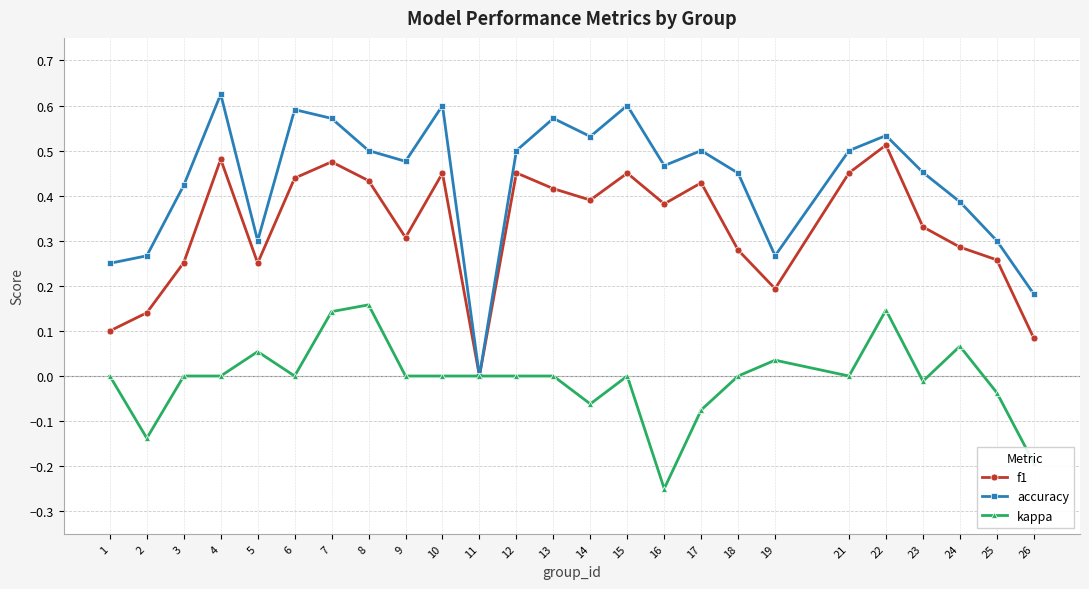

Which series has the largest total across all categories?

accuracy